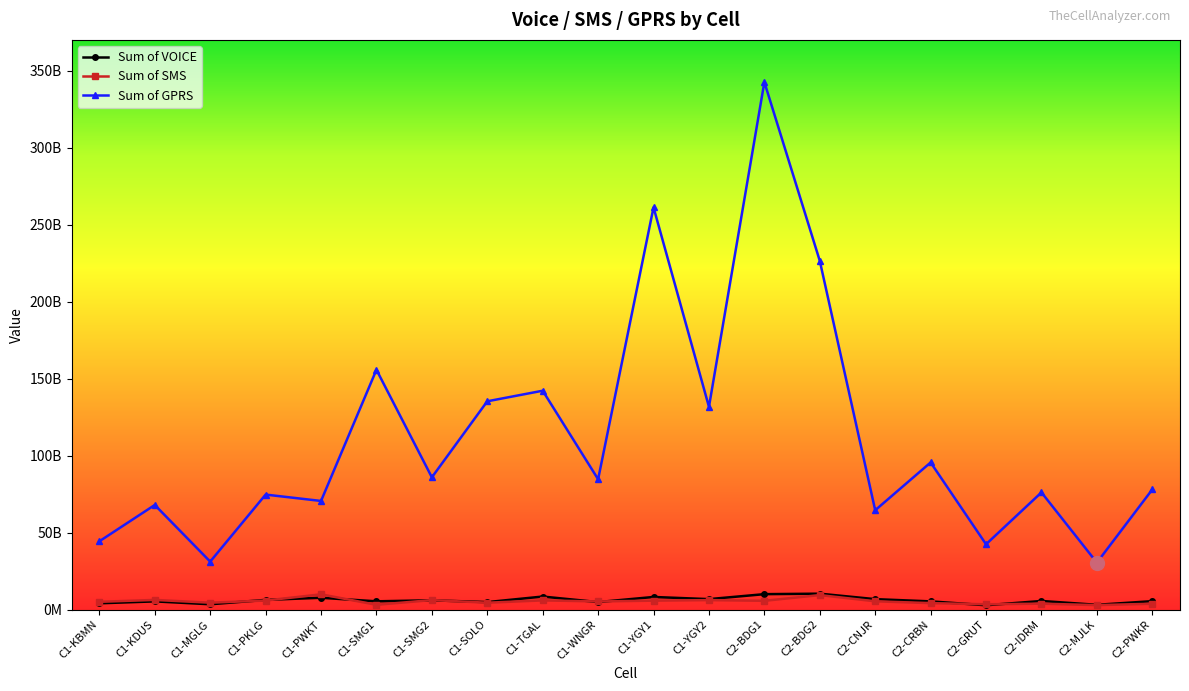

What are all the series names shown in the legend?

Sum of VOICE, Sum of SMS, Sum of GPRS